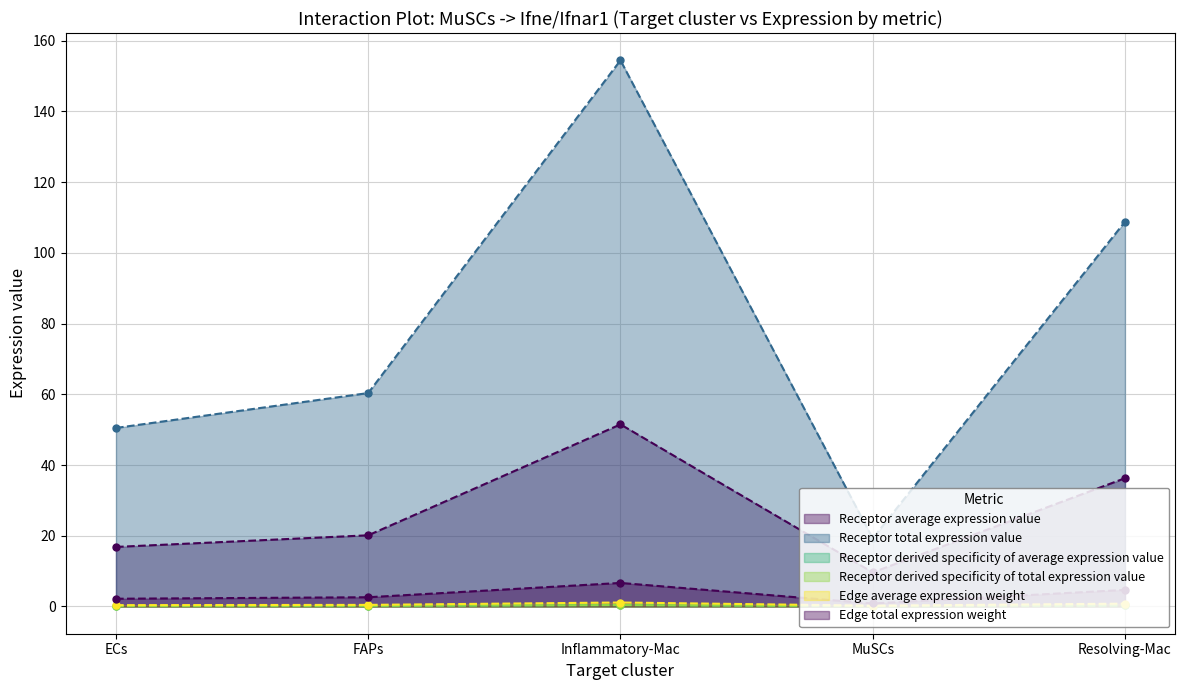

Is it true that Receptor derived specificity of total expression value equals 0.2 at ECs?

False